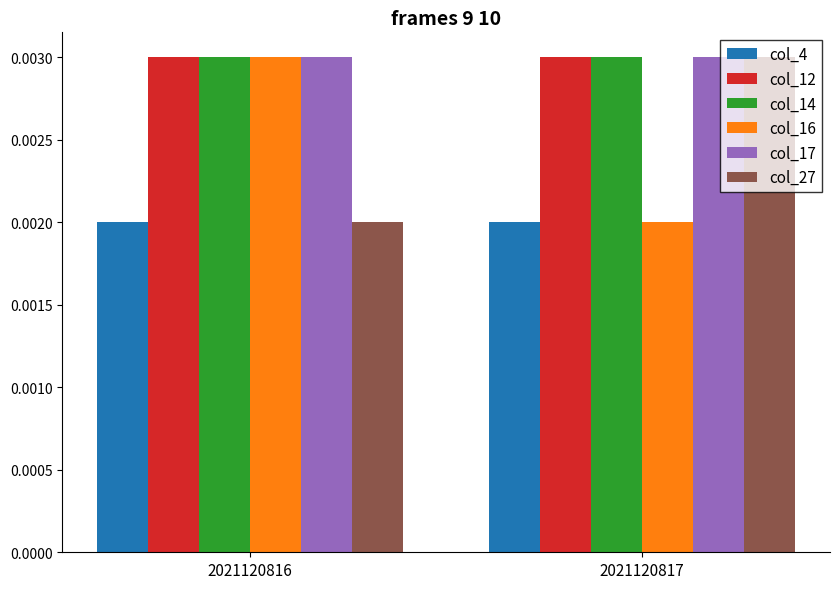

Is the value of col_17 at 2021120817 greater than the value of col_16 at 2021120817?

Yes